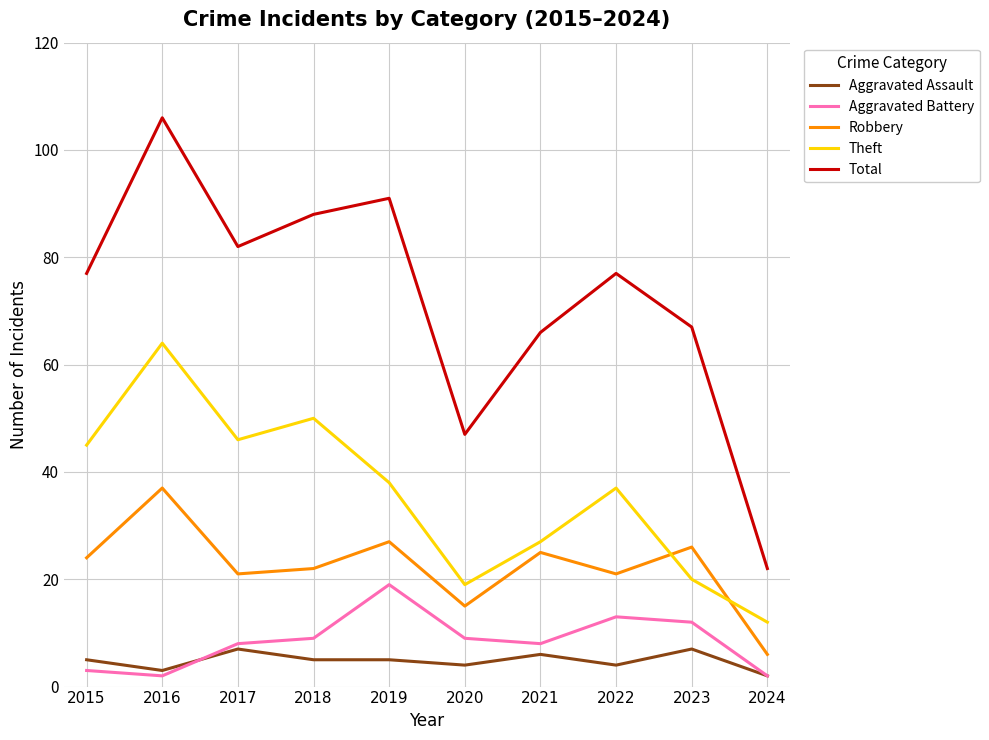

What is the difference between the maximum and minimum values in the Total series?

84